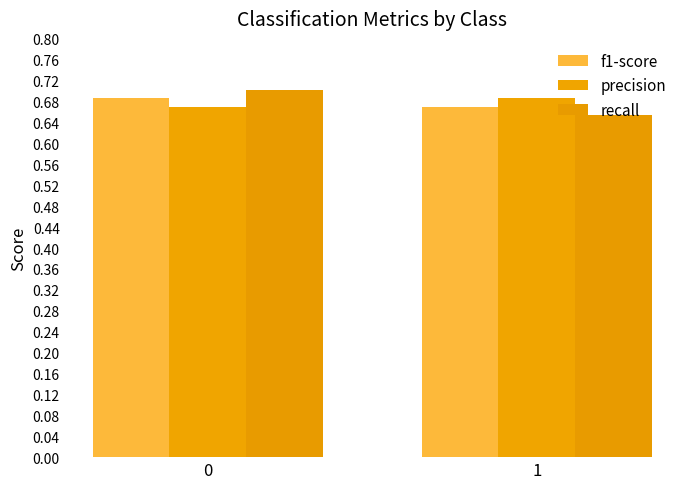

List the series in order of their overall mean, lowest first.

f1-score, recall, precision